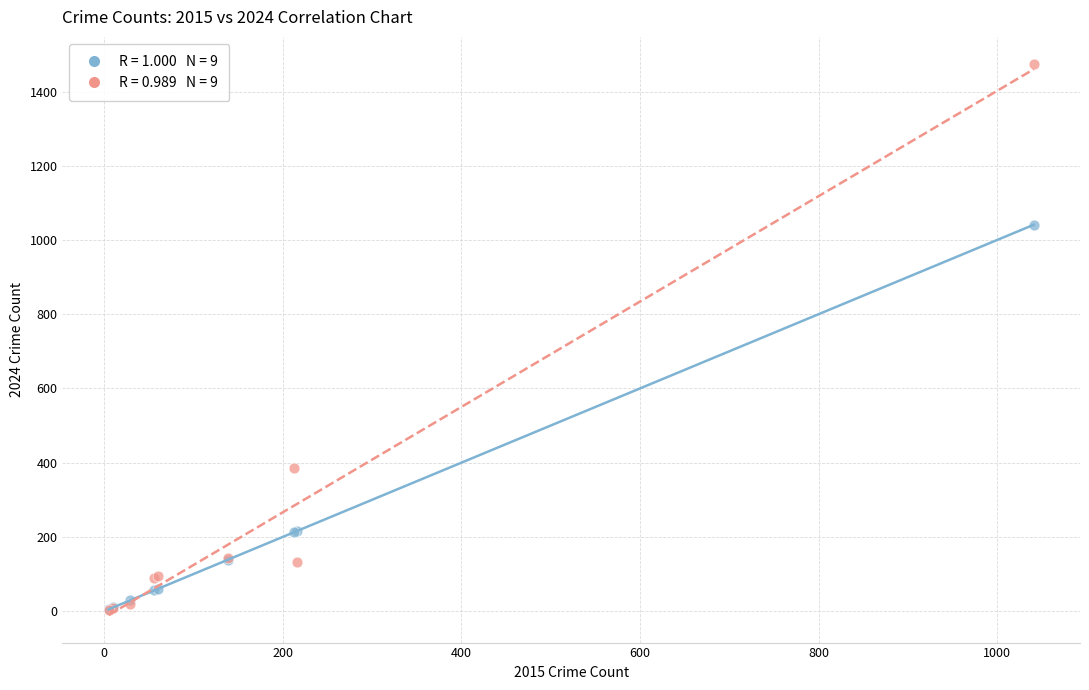

Across all series, what Y value is closest to 738?

1041